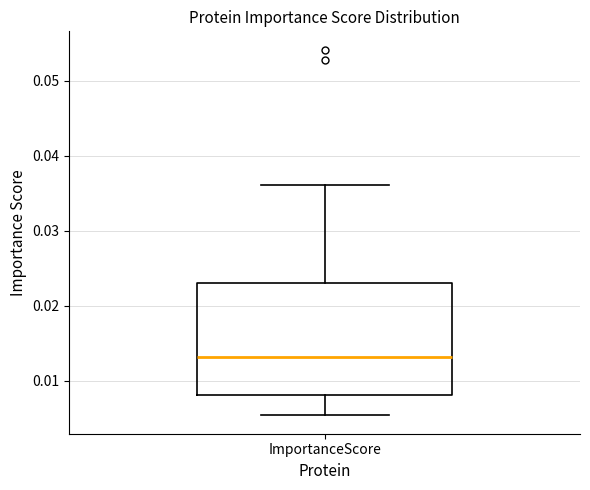

Where does the median line of the box for ImportanceScore sit on the y-axis? The values are not printed on the chart, so give them approximately, as read against the axis.

0.013